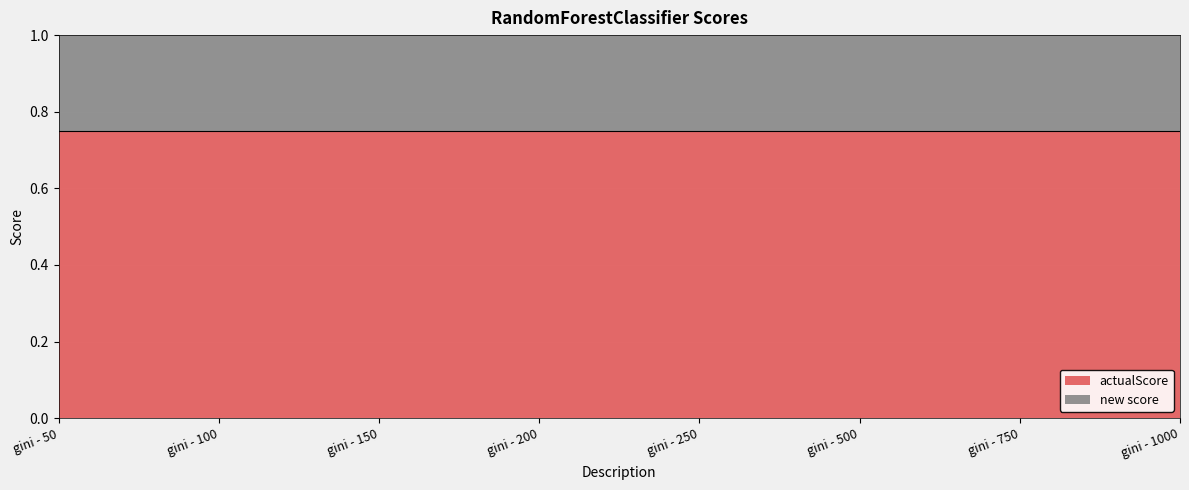

What are all the series names shown in the legend?

actualScore, new score